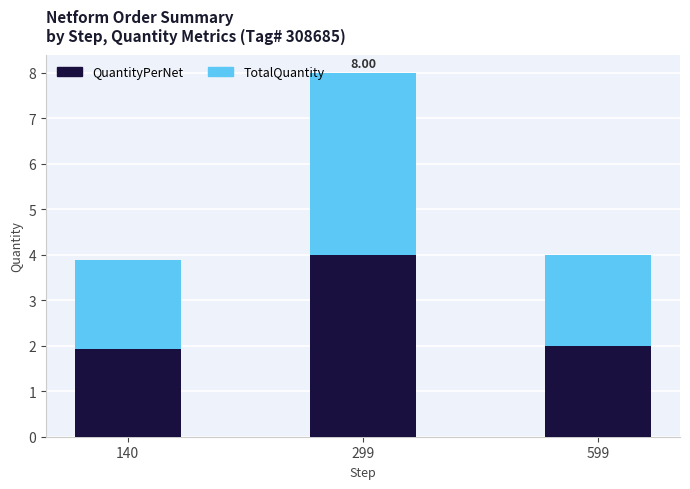

What is the sum of all QuantityPerNet values?

7.9